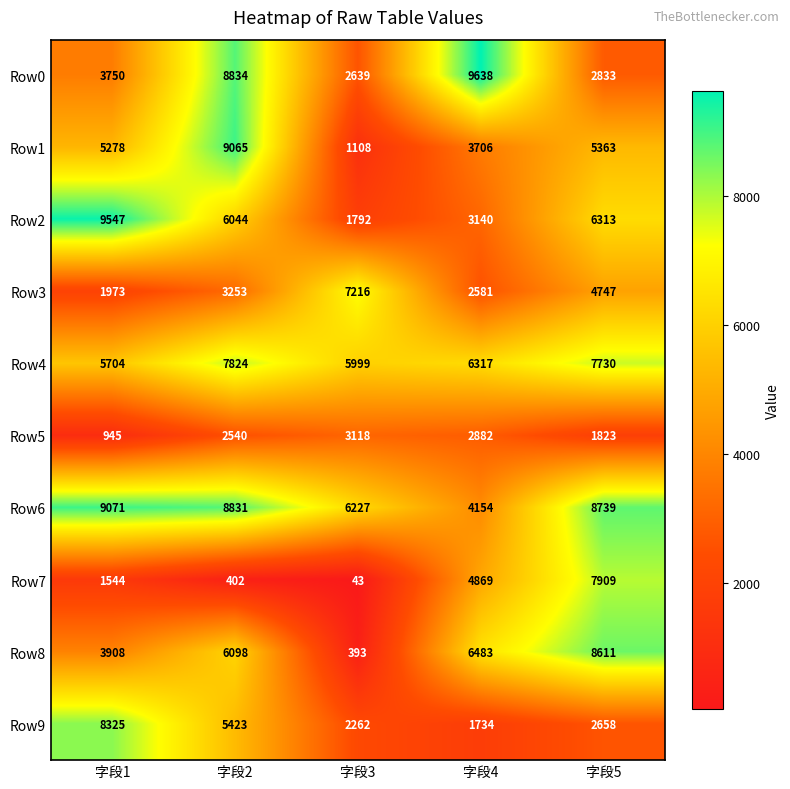

What is the sum of all Row8 values?

25493